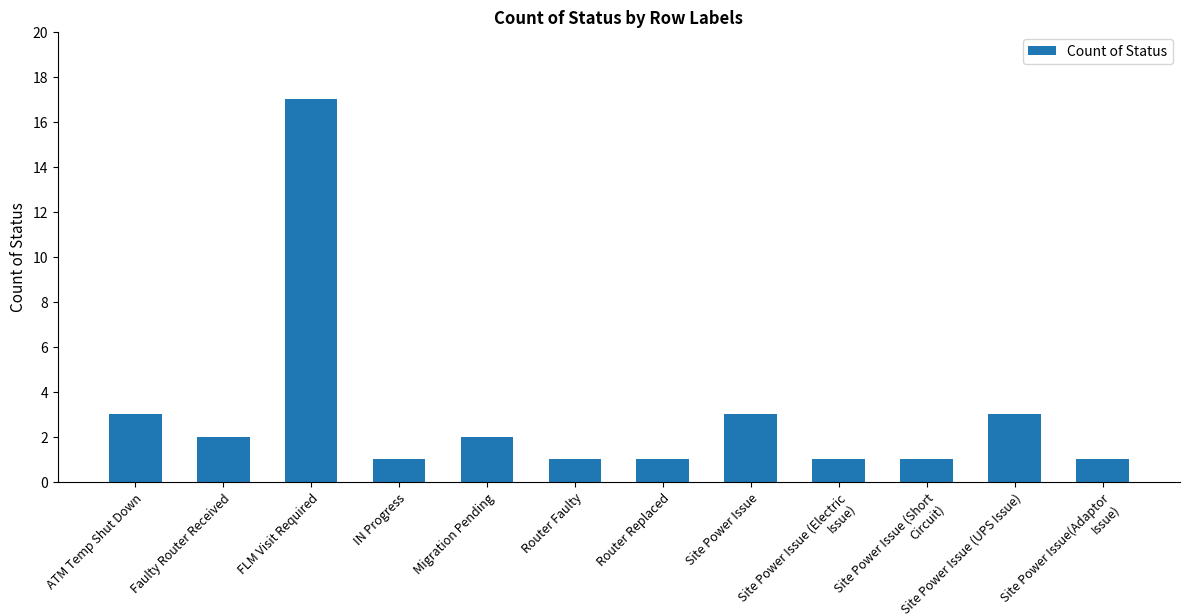

Does the chart contain any negative values?

No